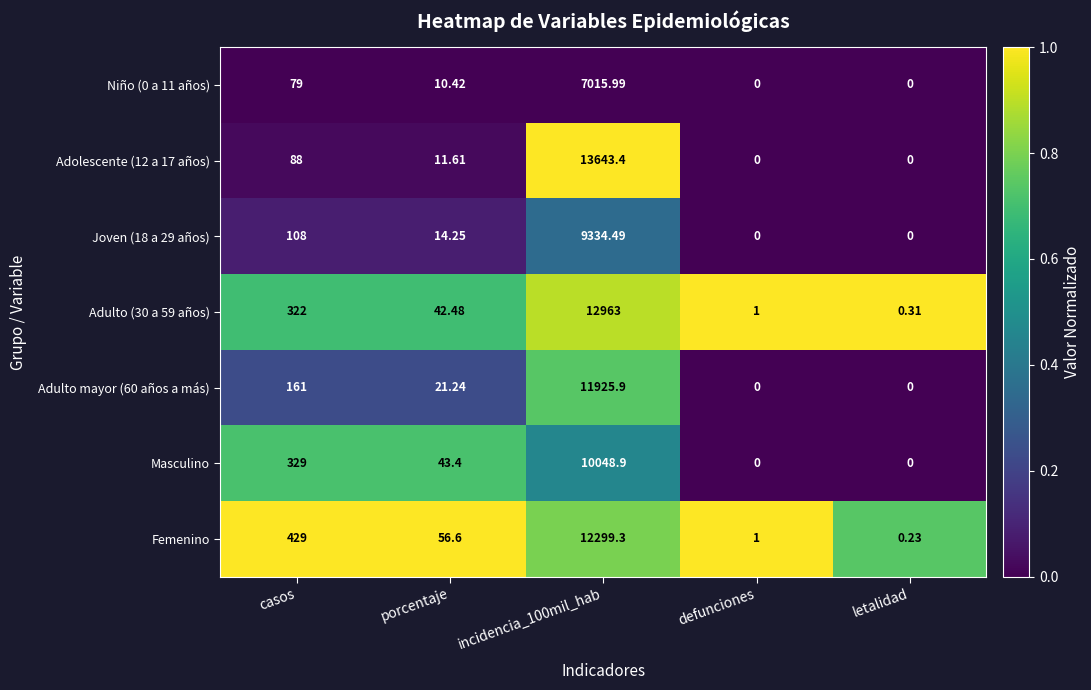

Is the value of Adulto (30 a 59 años) at porcentaje greater than the value of Joven (18 a 29 años) at defunciones?

Yes